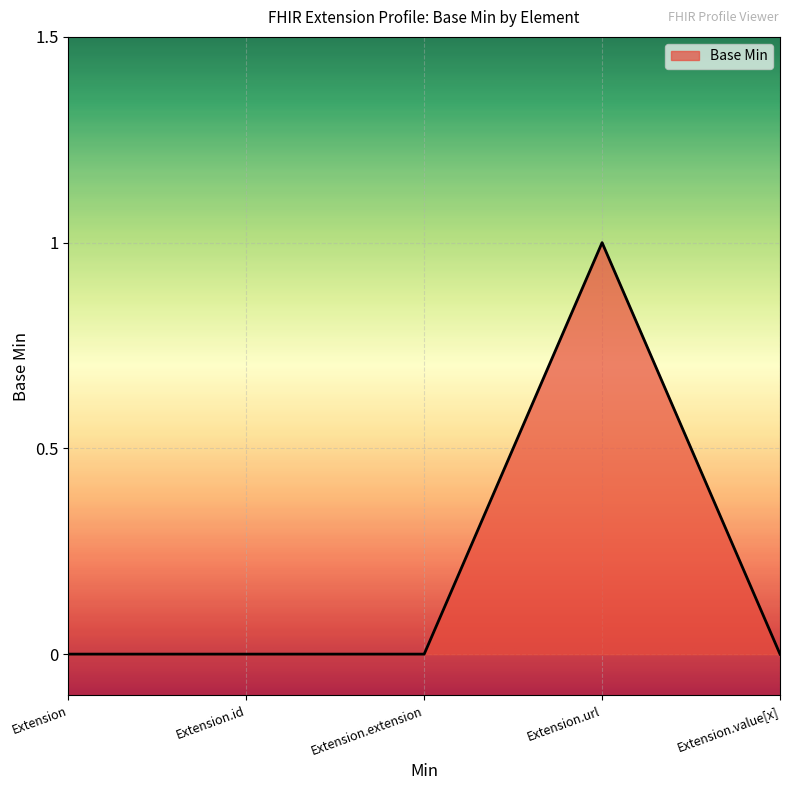

Count the values in the range 0 to 1.

5